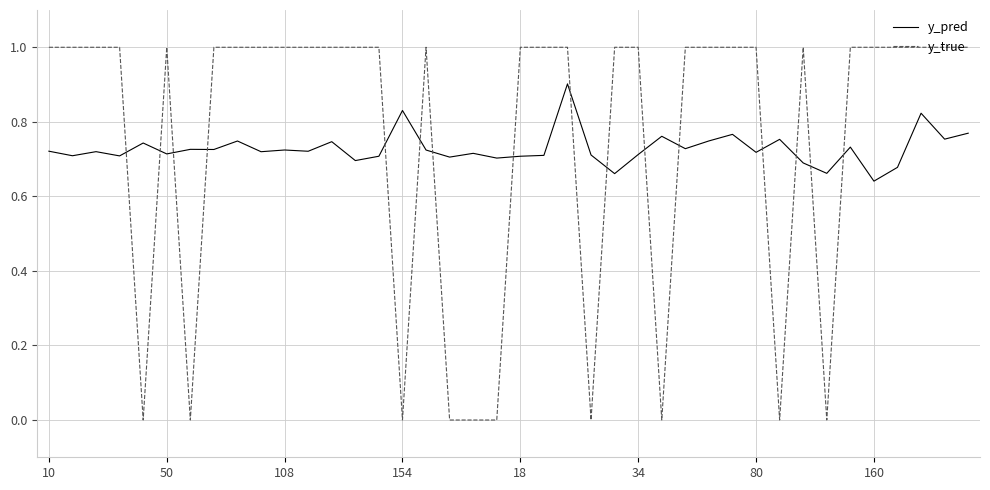

What is the greatest value displayed?

1.0